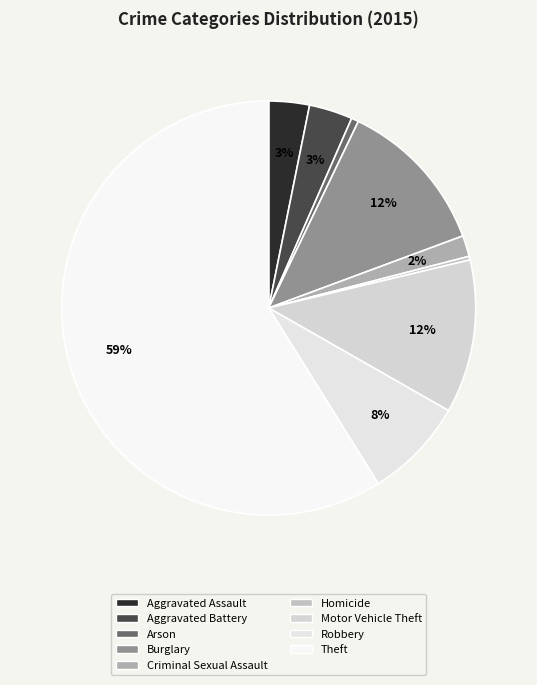

The Motor Vehicle Theft slice represents 12% of the pie. True or false?

True